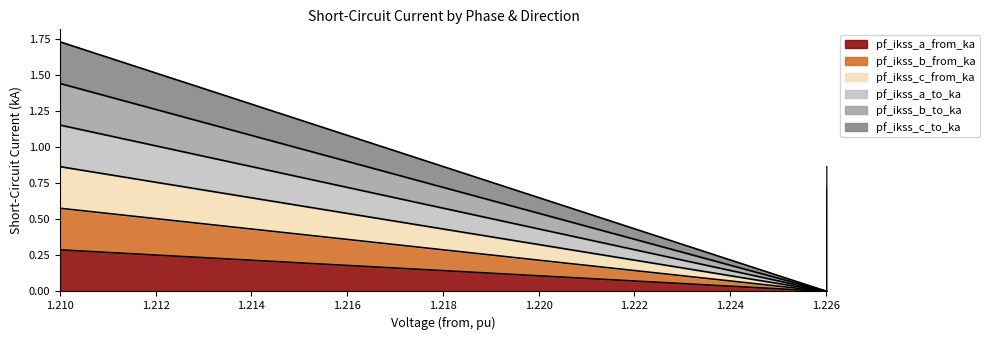

The value of pf_ikss_c_to_ka at Line_1 is 0.0. True or false?

True